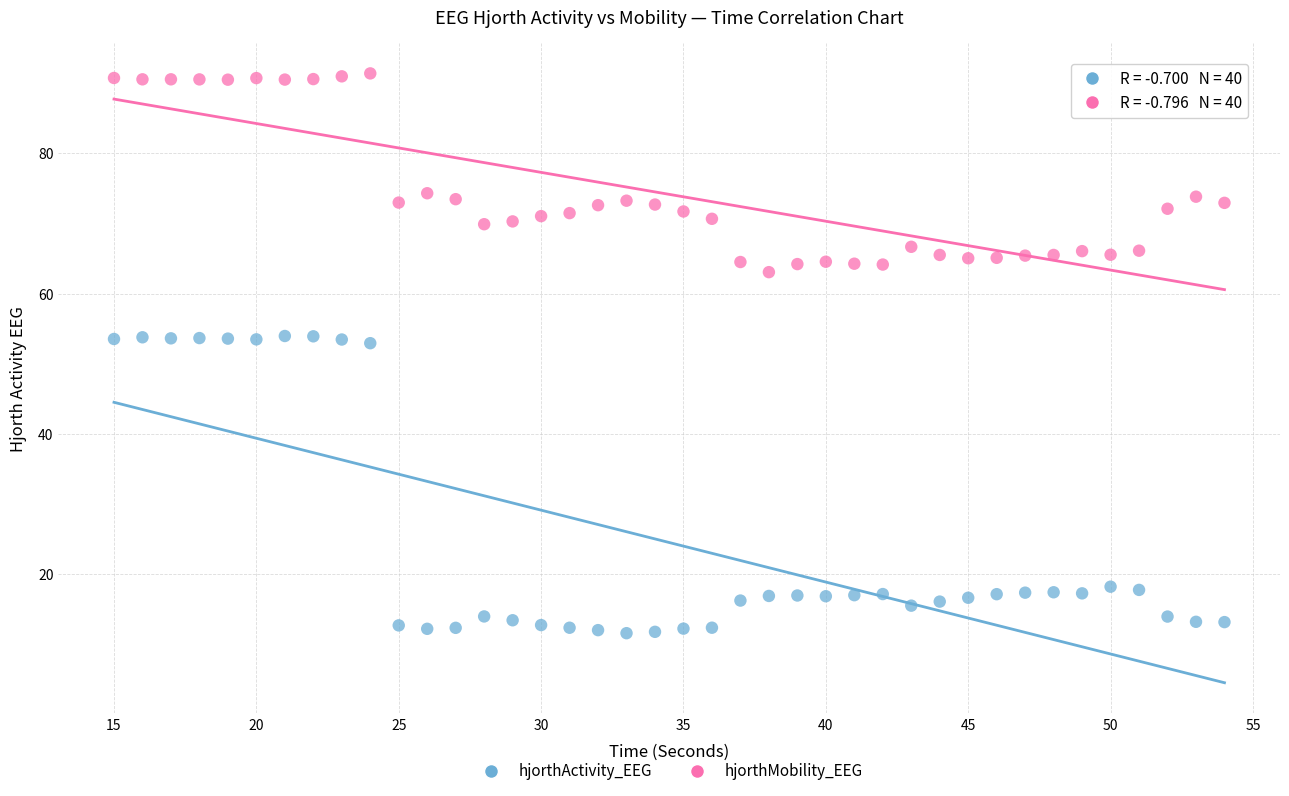

What is the X range (max minus min) for the scatter plot?

39.0